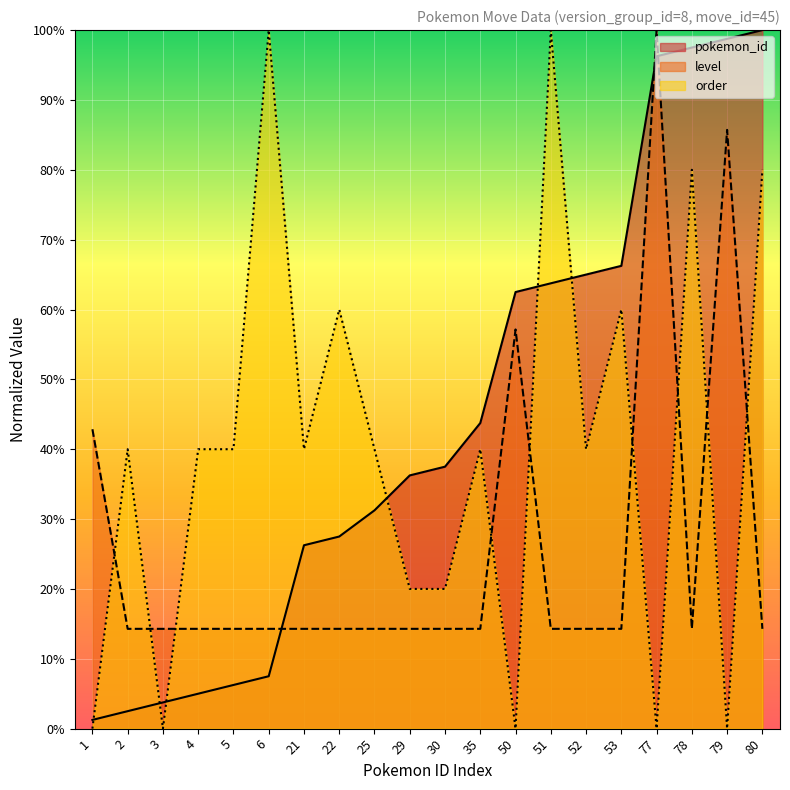

Count the number of categories in the chart.

20